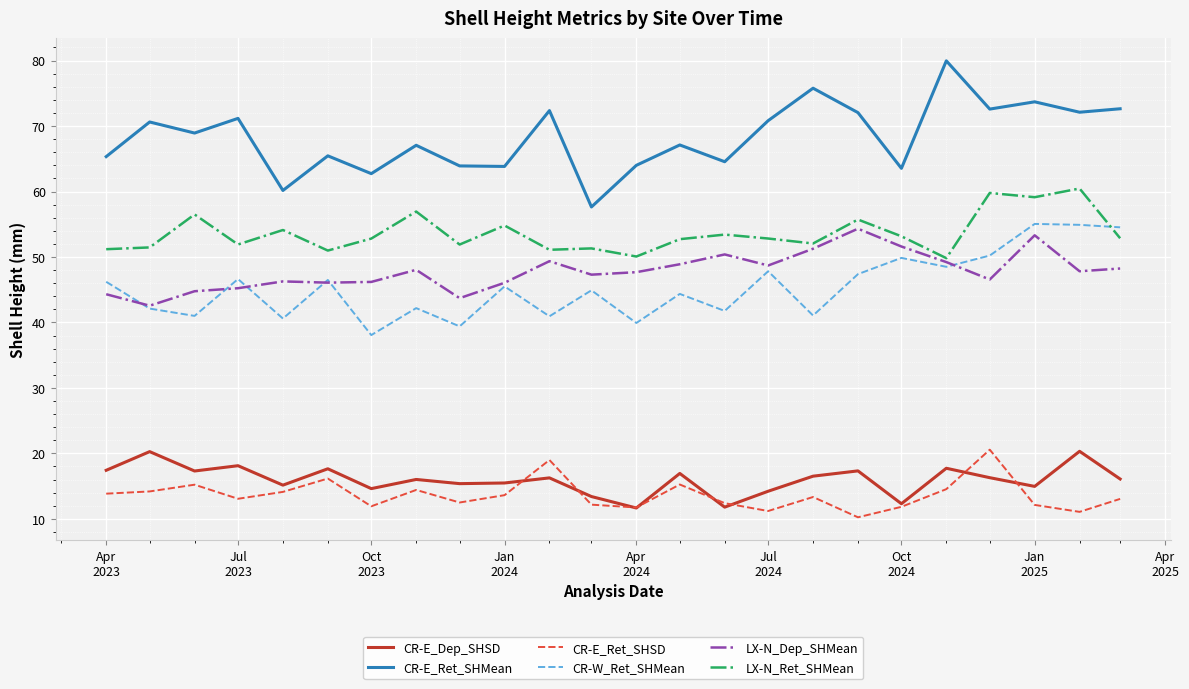

At how many categories does at least one series exceed 48?

24